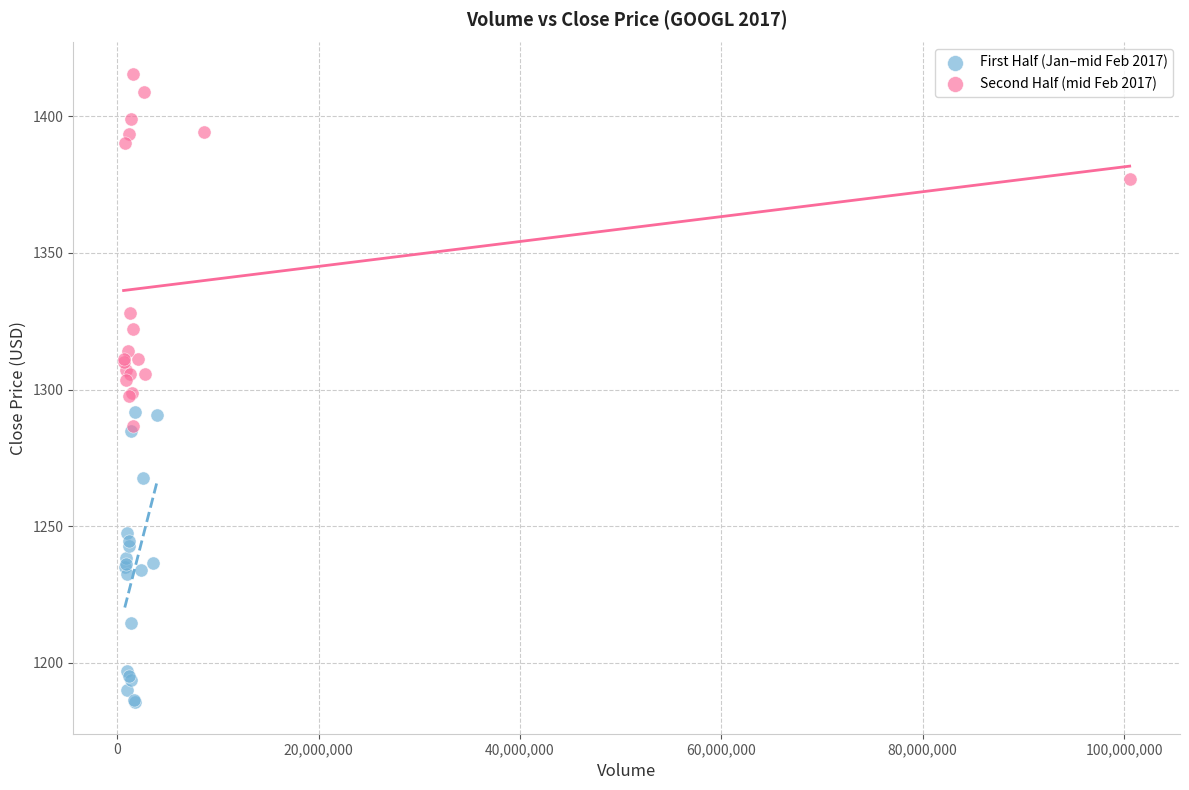

Which series reaches the maximum Y coordinate?

Second Half (mid Feb 2017)